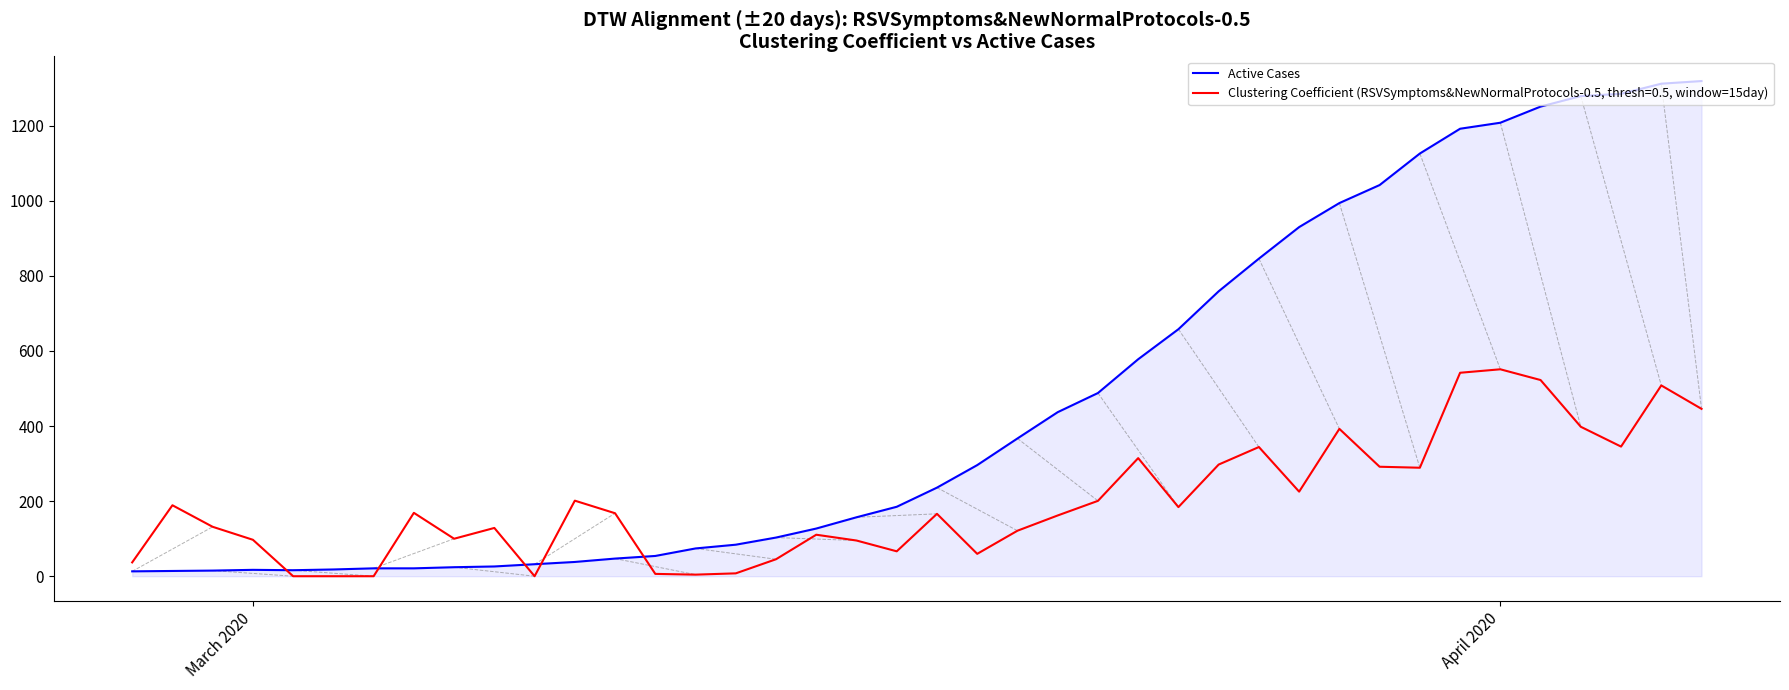

Rank the series by their average value, from lowest to highest.

Clustering Coefficient (RSVSymptoms&NewNormalProtocols-0.5, thresh=0.5, window=15day), Active Cases